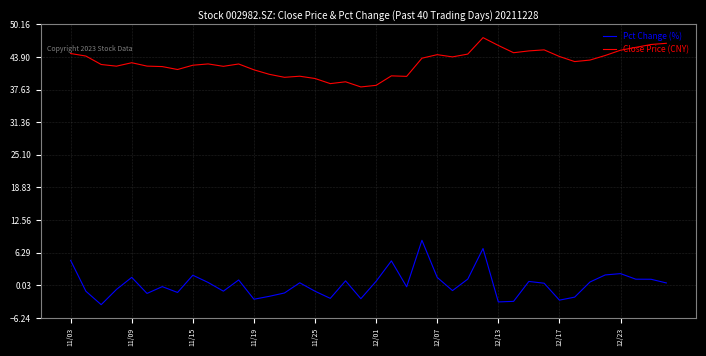

List the series in order of their peak value, highest first.

Close Price (CNY), Pct Change (%)